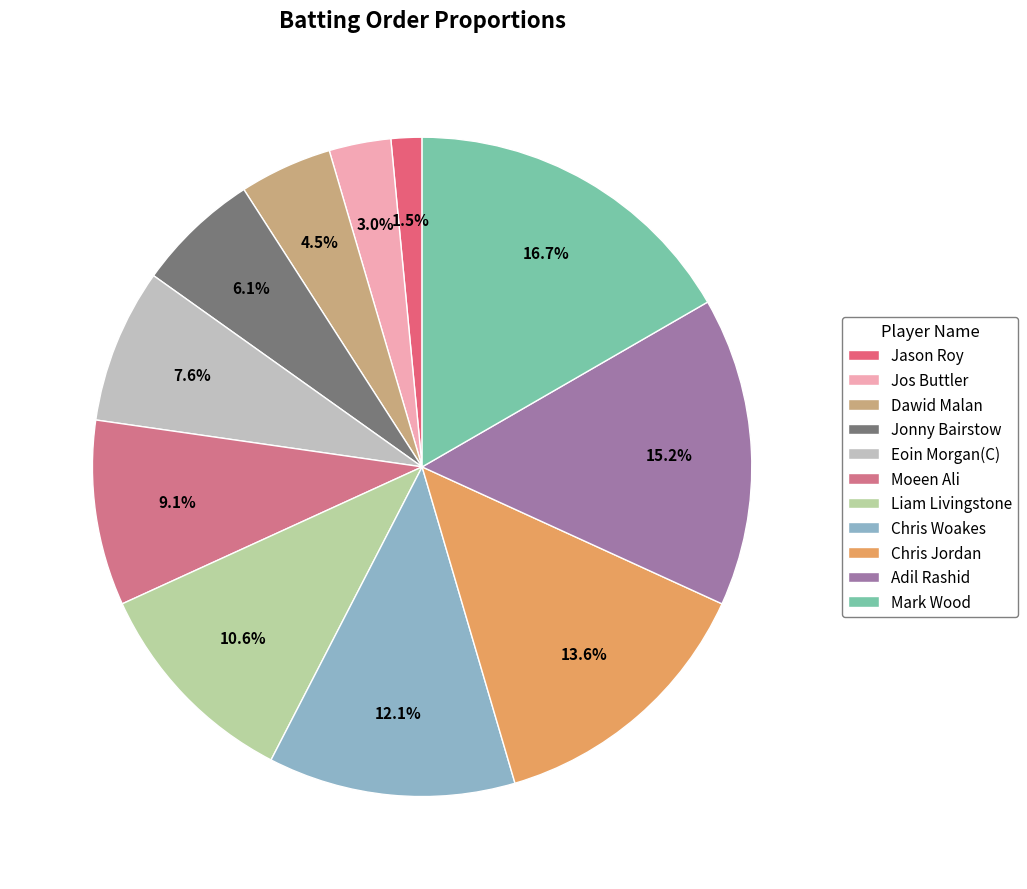

Is it true that Moeen Ali is 3% of the pie?

False